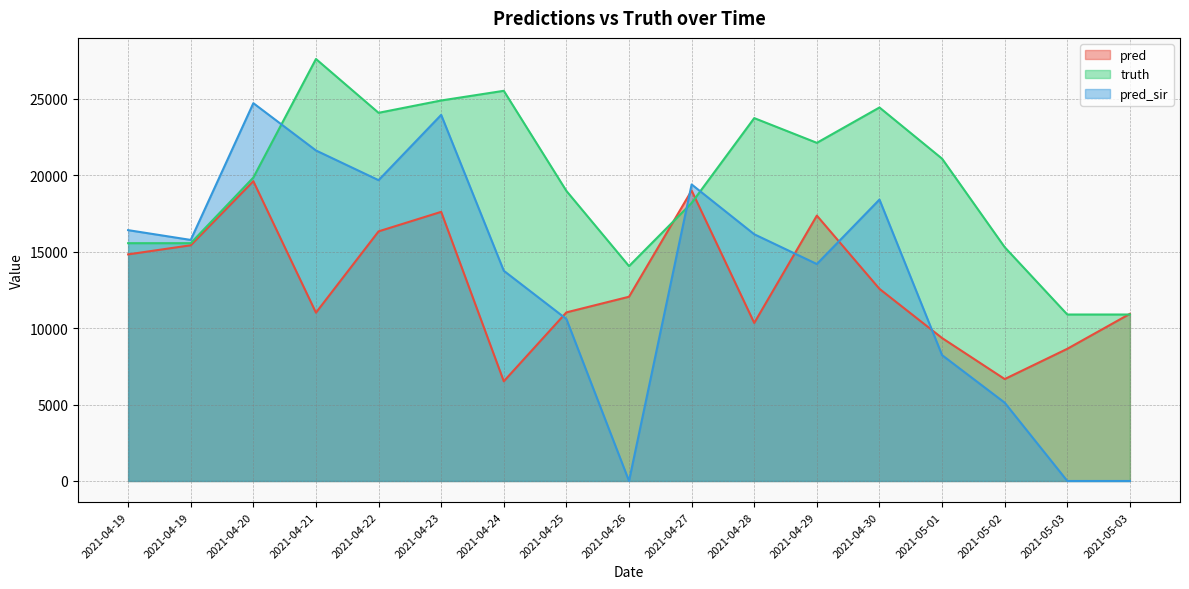

The pred series shows 21854.4 at 2021-04-19. True or false?

False